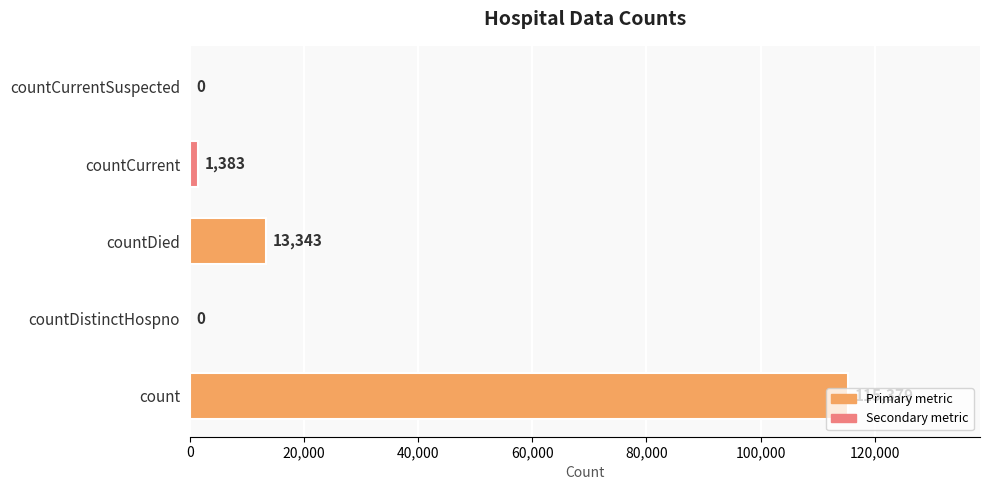

What is the greatest value displayed?

115379